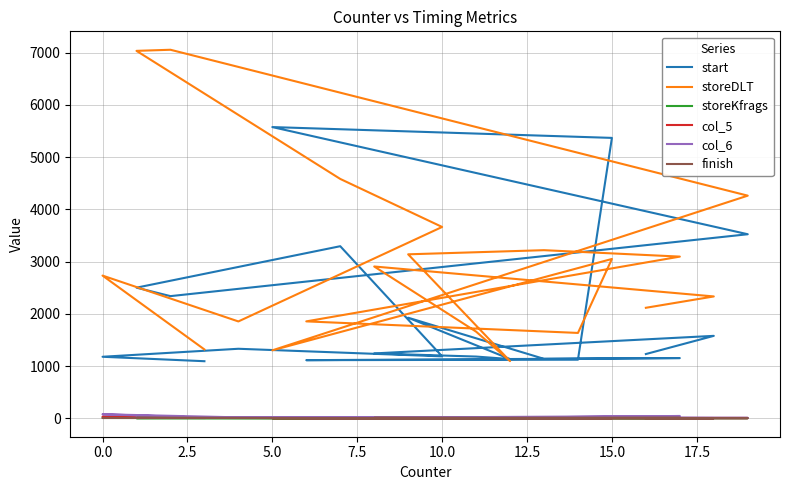

Does the chart have visible grid lines?

Yes